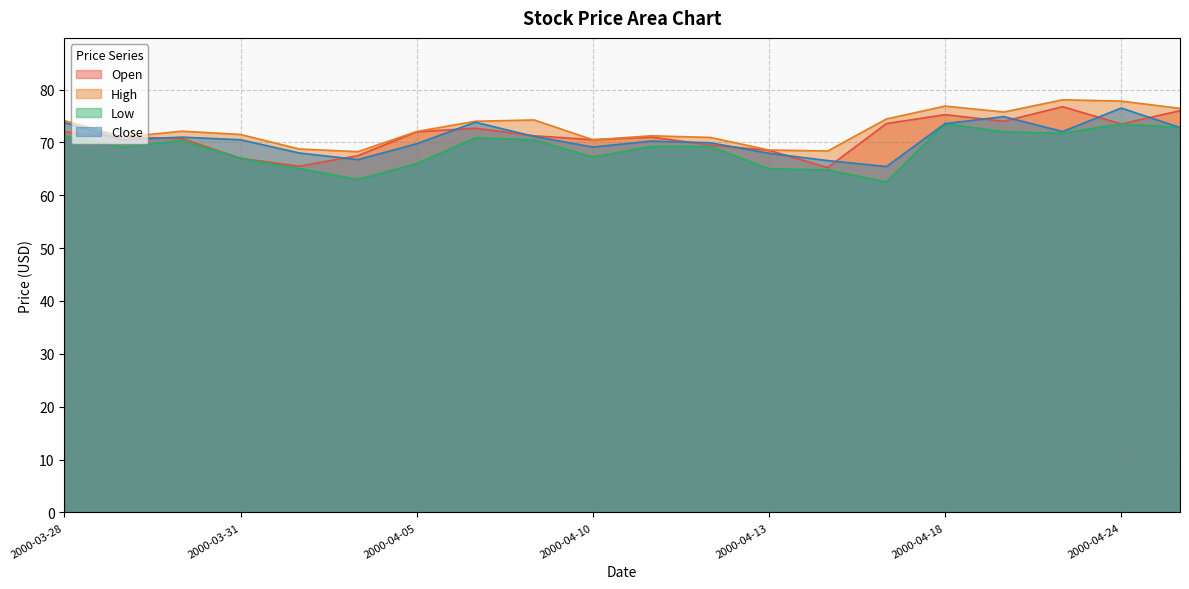

What is the difference between the Low values at 2000-04-04 and 2000-04-11?

6.2